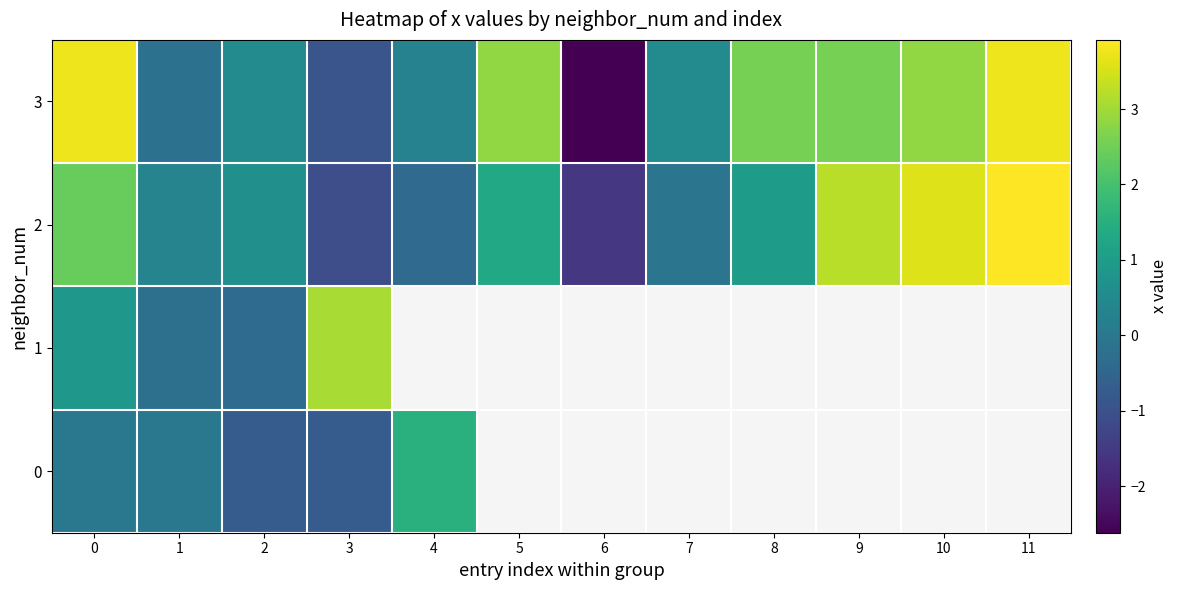

What is the sum of all 3 values?

15.8